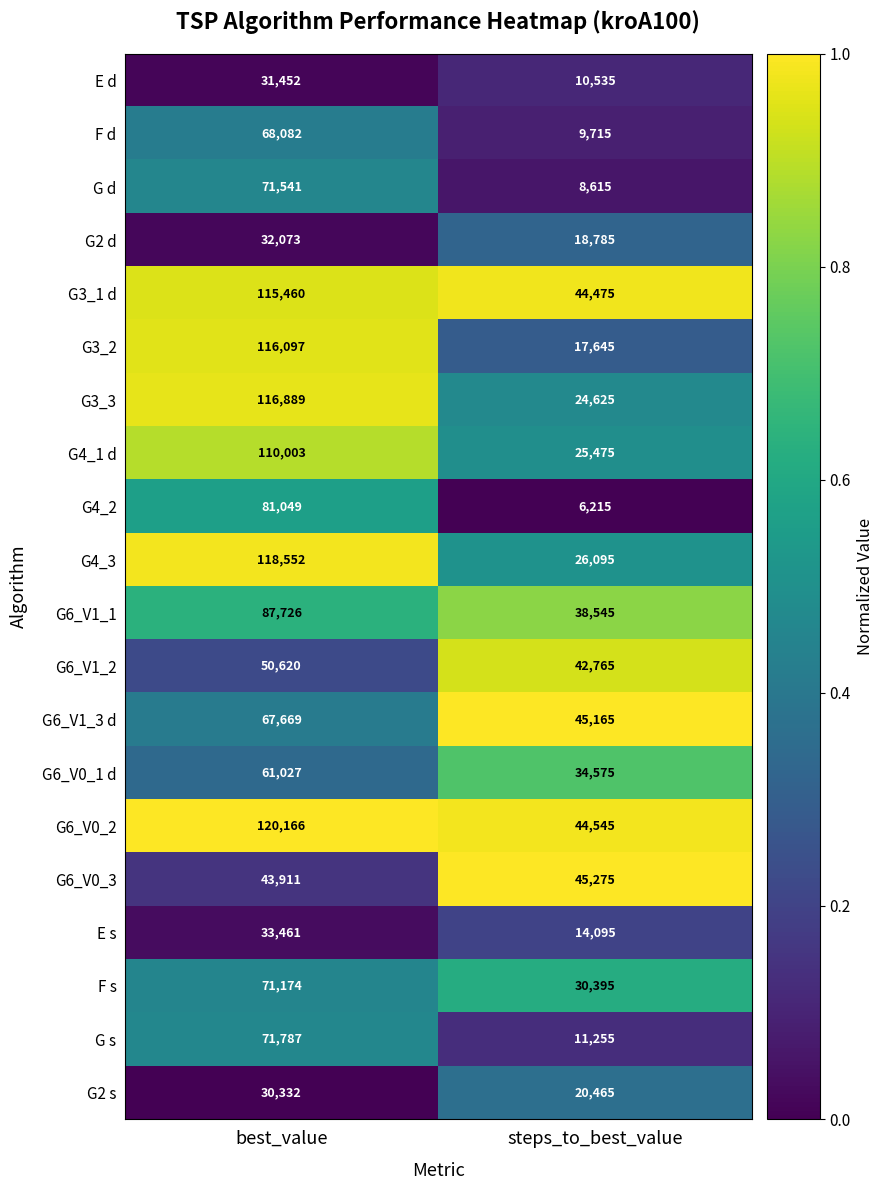

What is the approximate value of G3_3 at best_value?

116889